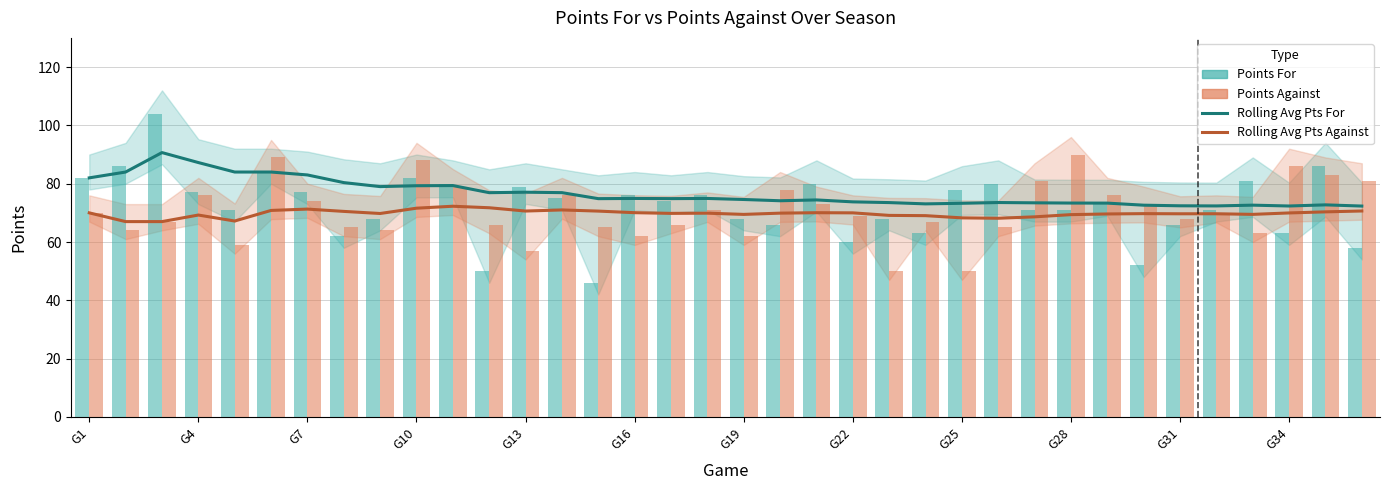

What is the difference between the maximum and minimum values in the Points Against series?

40.0